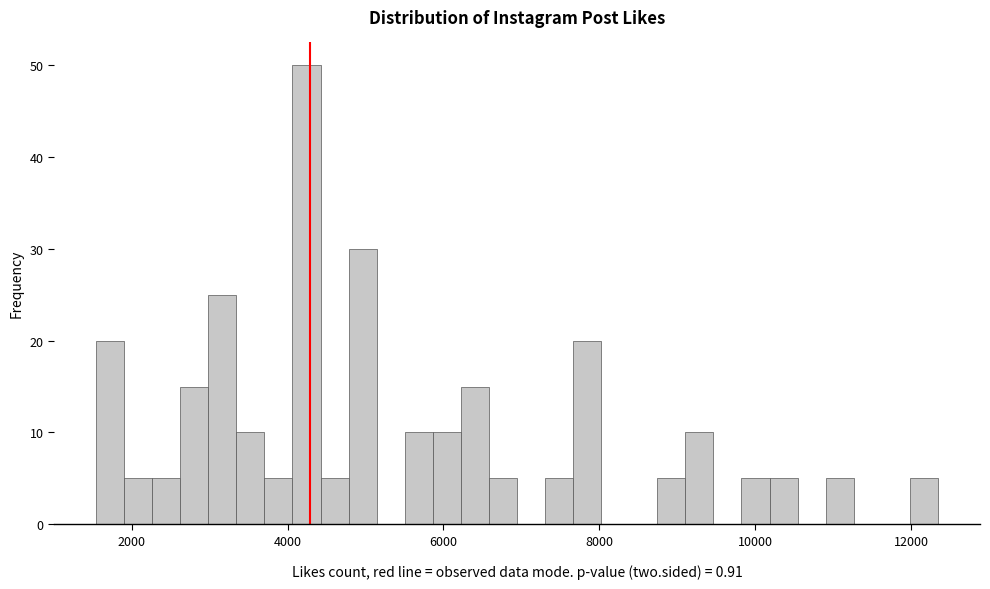

Around what value on the x-axis is the tallest bar? Give the approximate position of its centre, as read against the axis.

4200